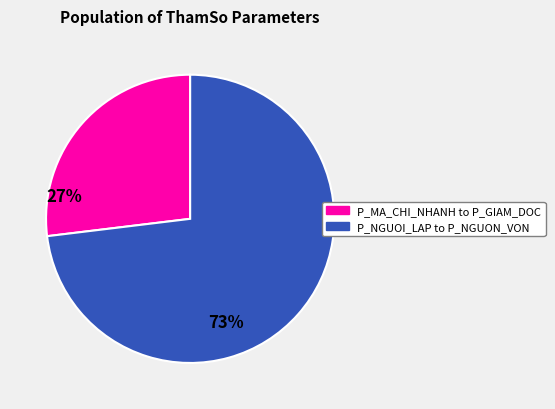

Is there a majority slice in this chart?

Yes